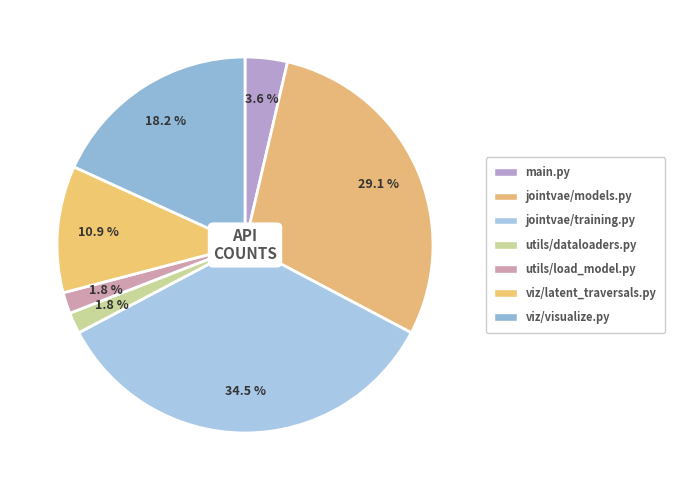

To the nearest percent, what portion does utils/load_model.py represent?

2%